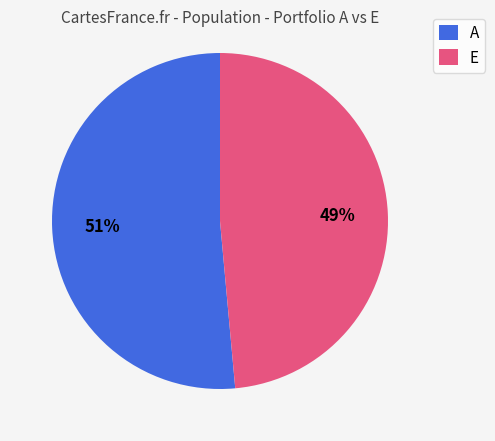

To the nearest percent, what portion does A represent?

51%